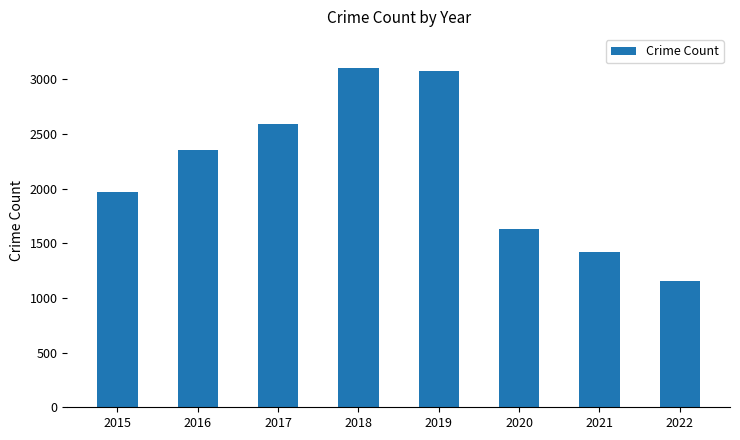

How many distinct data groups are displayed?

1